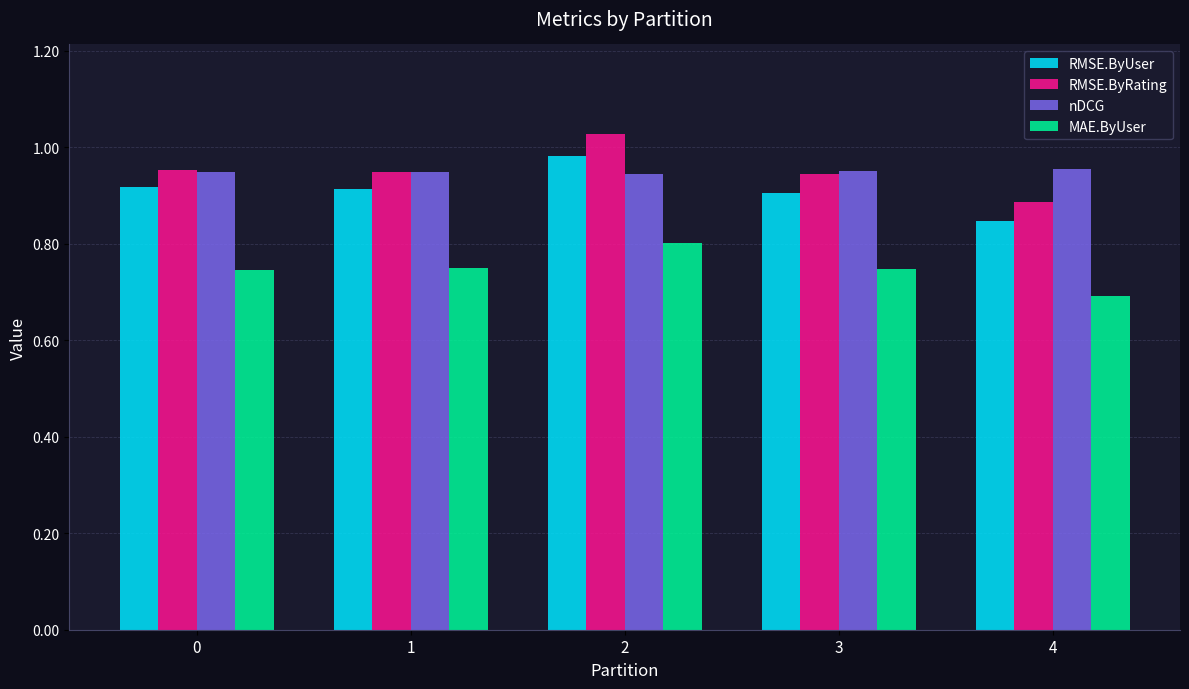

At how many categories does at least one series exceed 0?

5